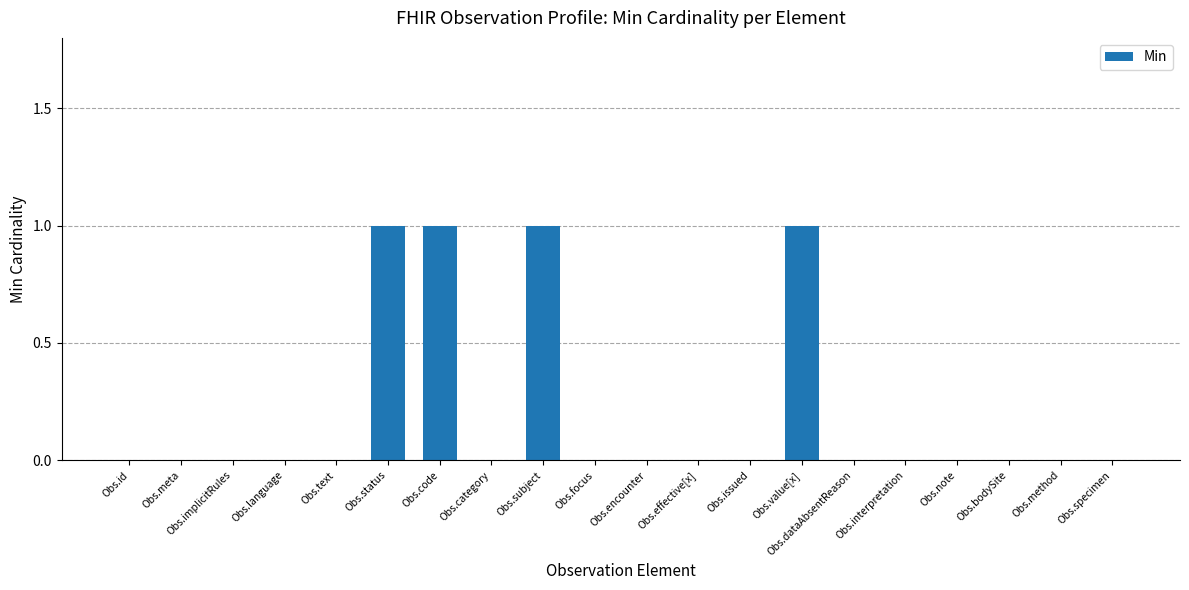

What is the sum of all values?

4